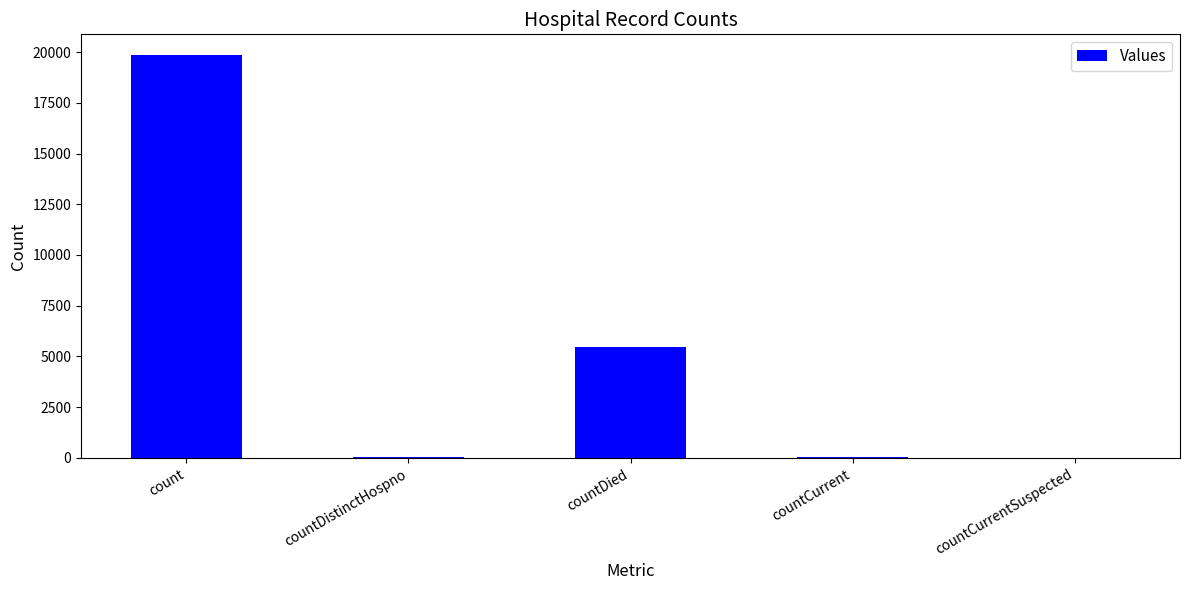

Between count and countDied, which is larger?

count